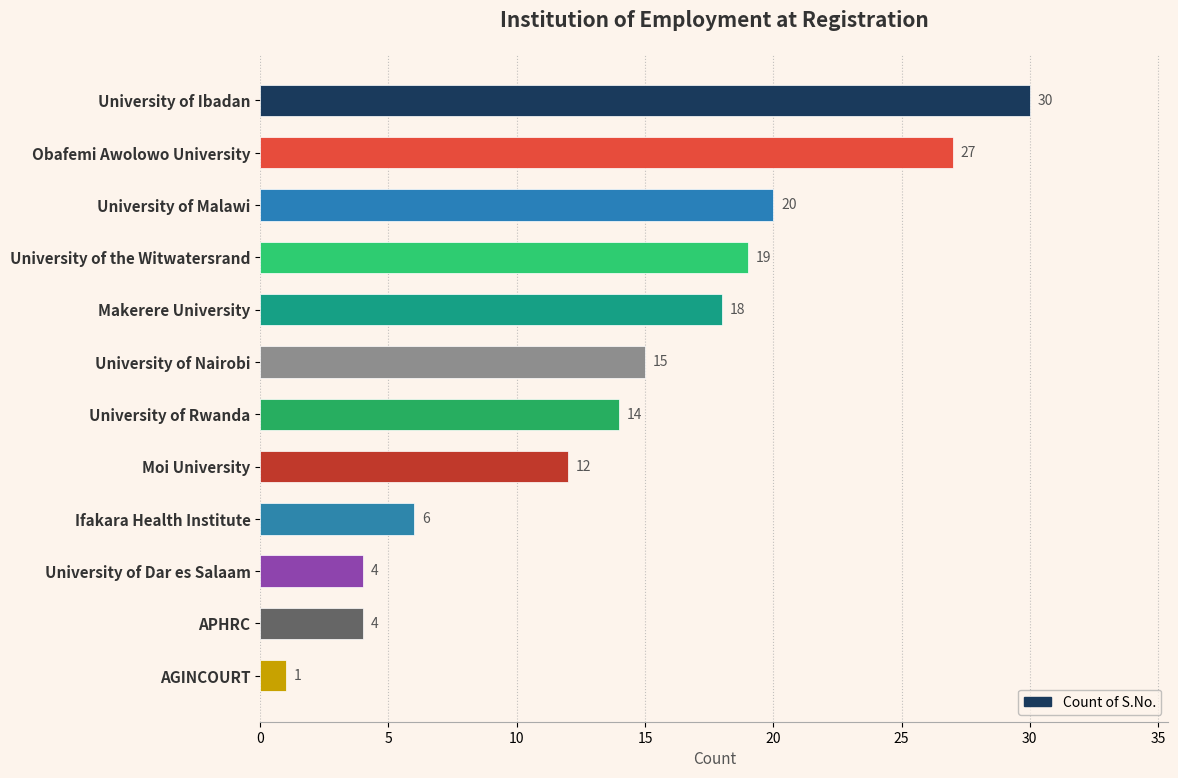

The chart shows a value of 10 at Obafemi Awolowo University. True or false?

False